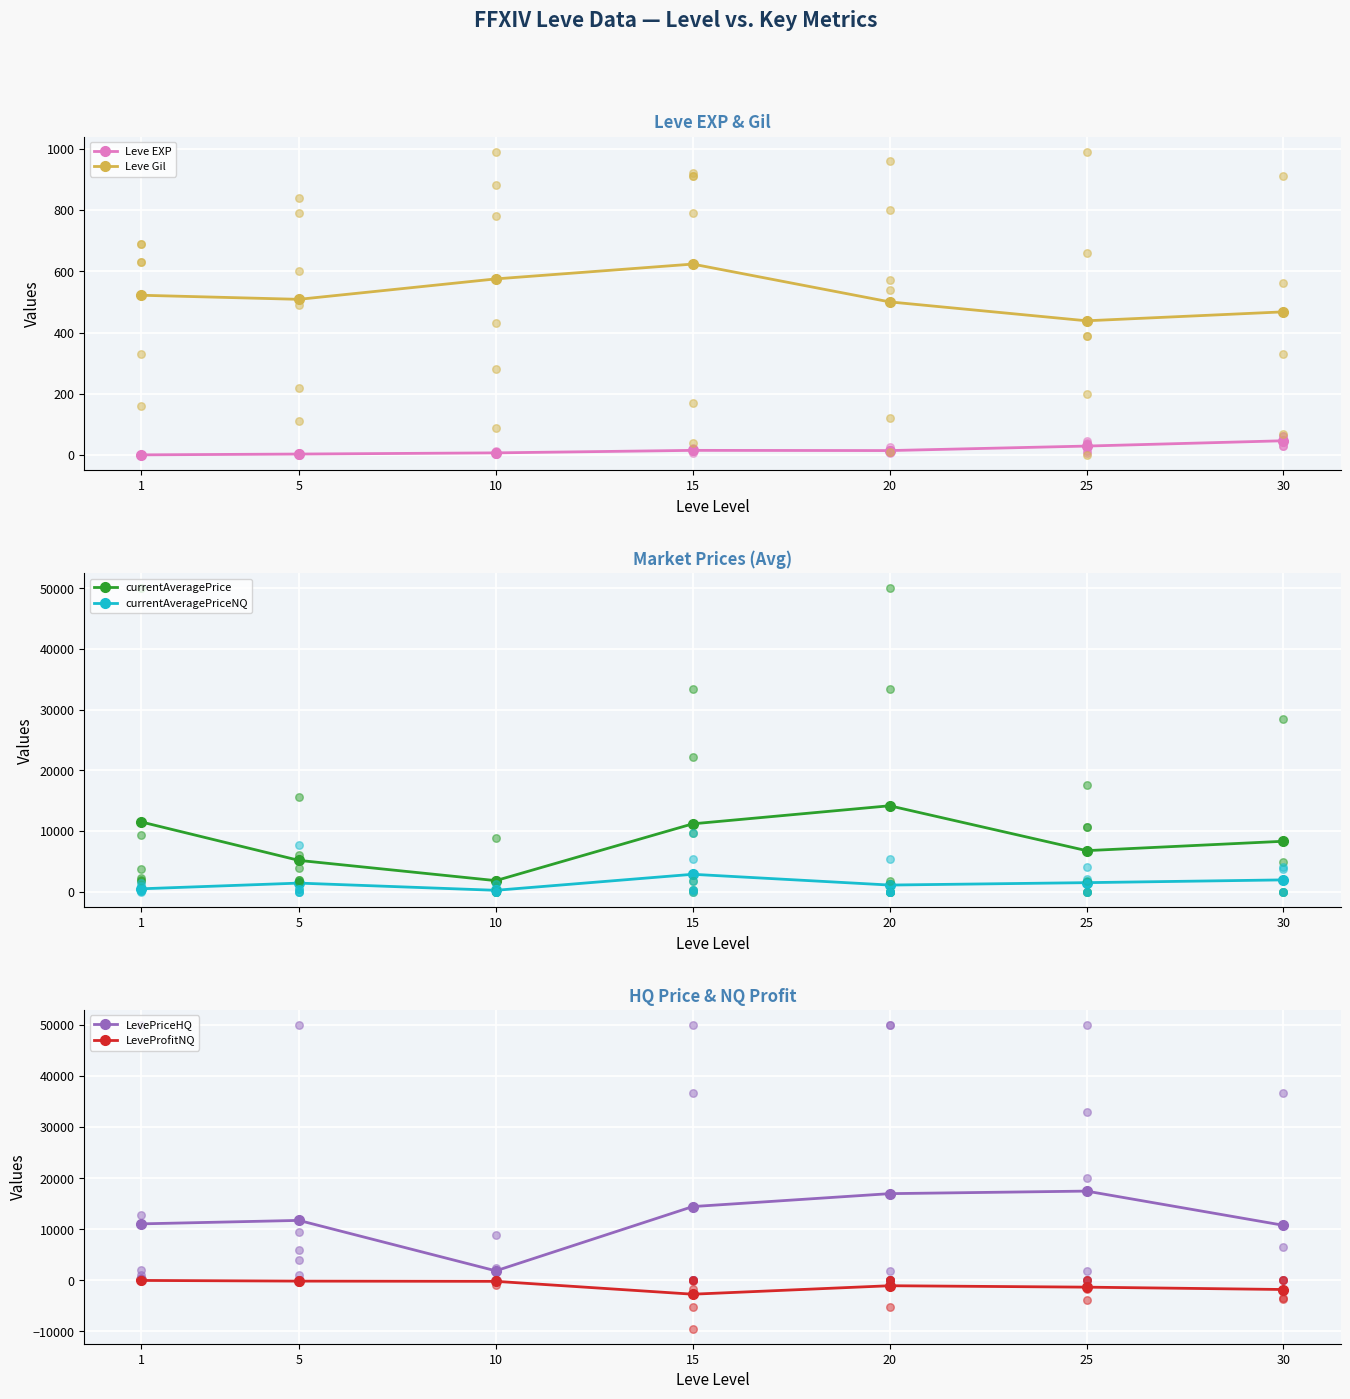

At which category is the sum across all series the highest?

20